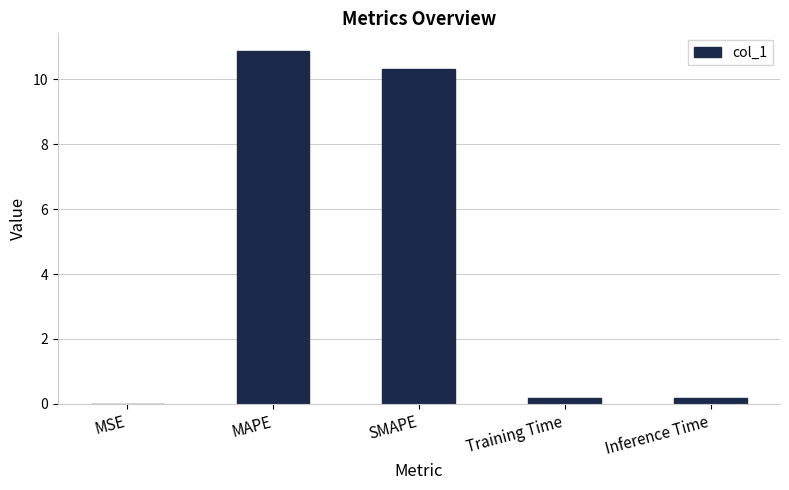

Count the number of data series in this chart.

1